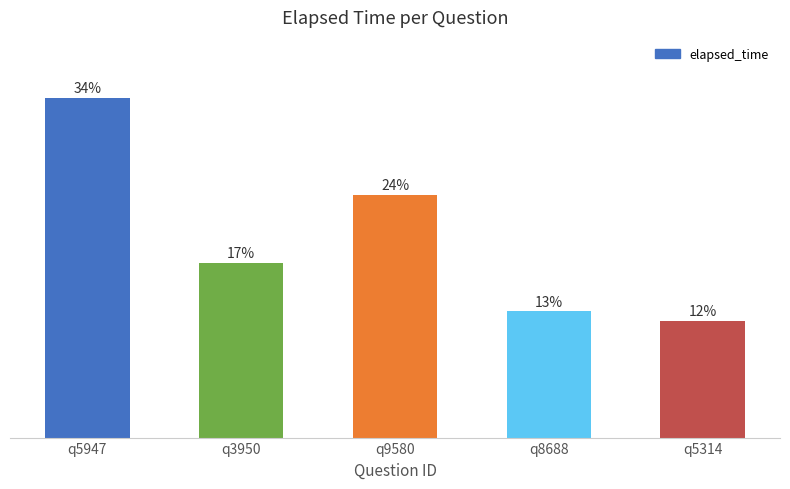

What is the ratio of the value at q8688 to the value at q5947?

0.4